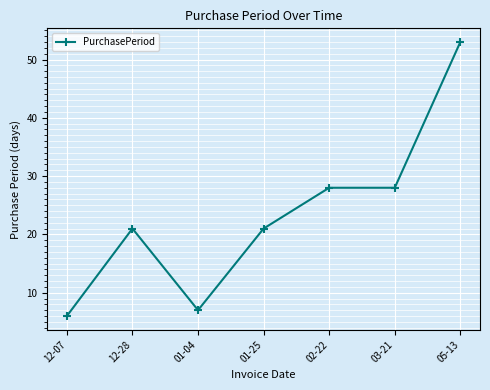

What is the change in value from 12-07 to 12-28?

+15